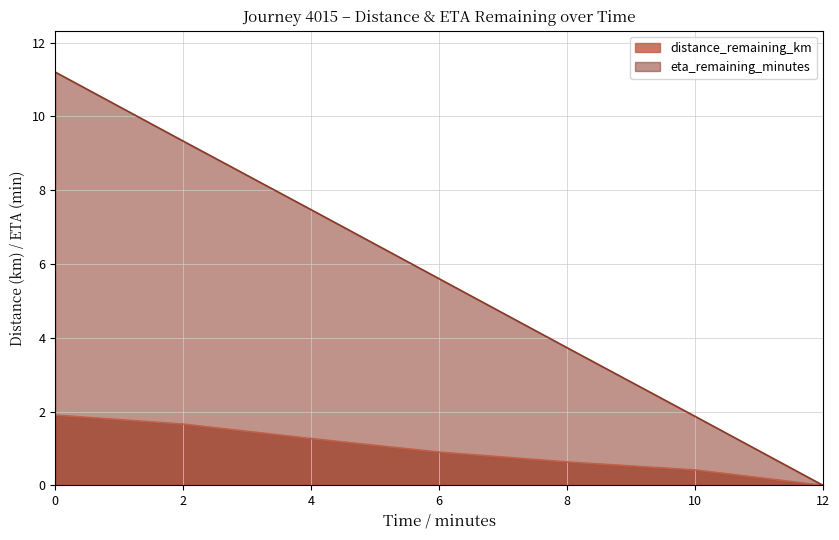

Reading left to right, list all the values displayed in this chart.

distance_remaining_km: 1.9	1.7	1.3	0.9	0.6	0.4	0.0
eta_remaining_minutes: 11.2	9.3	7.5	5.6	3.7	1.9	0.0